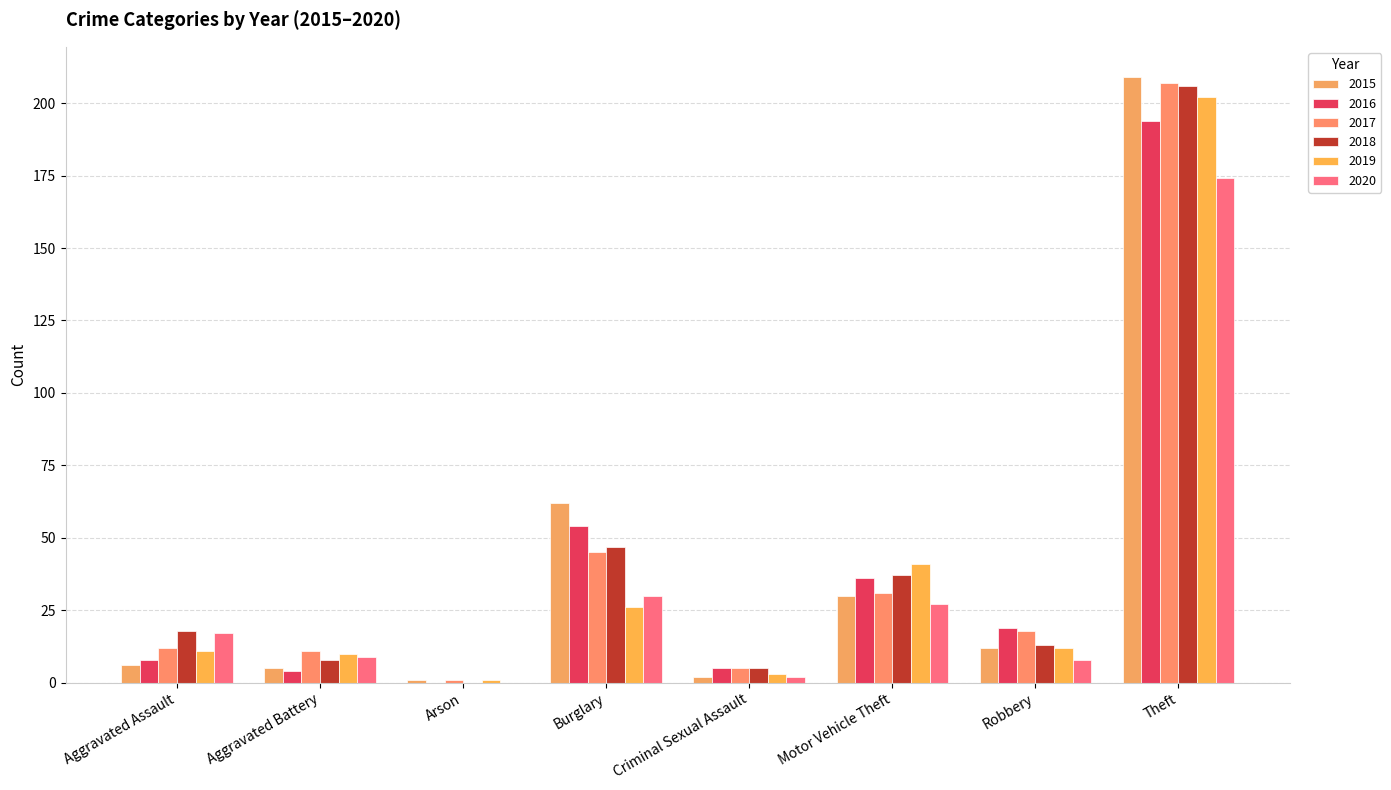

Count the number of categories in the chart.

8